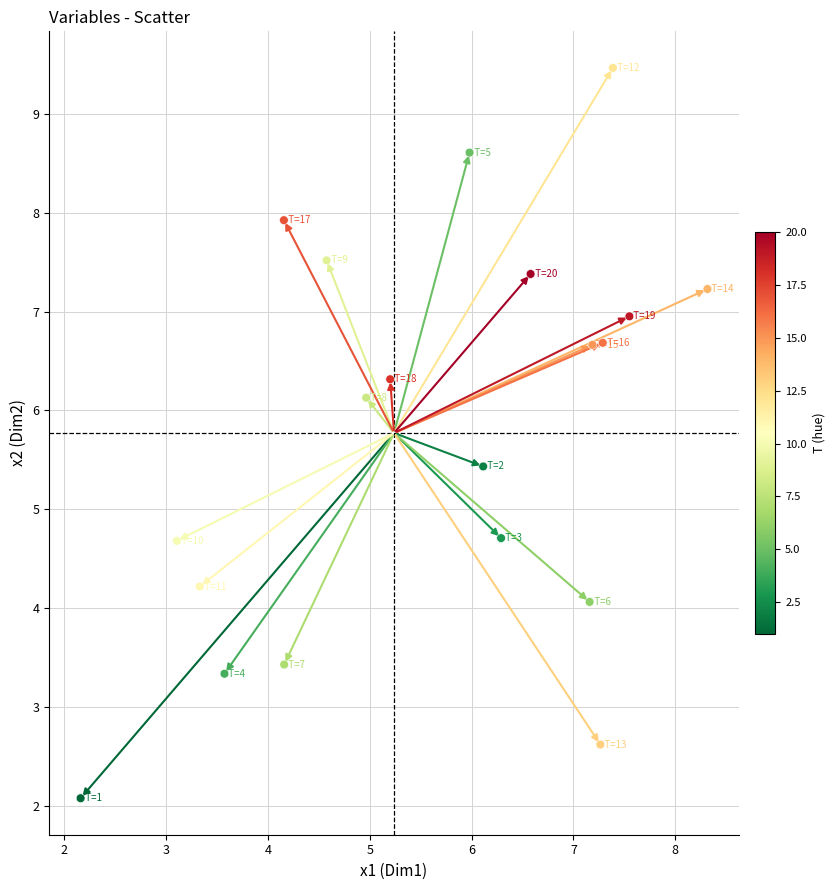

What is the range of Y values (max minus min)?

7.4